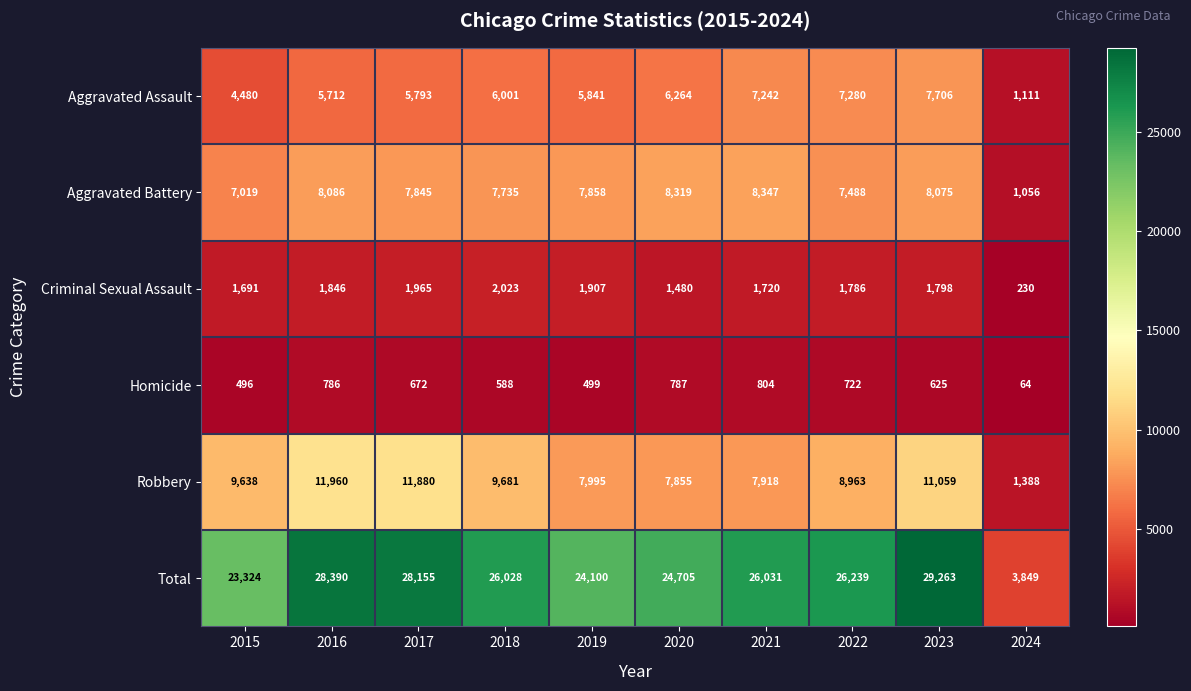

List the series in order of their peak value, highest first.

Total, Robbery, Aggravated Battery, Aggravated Assault, Criminal Sexual Assault, Homicide